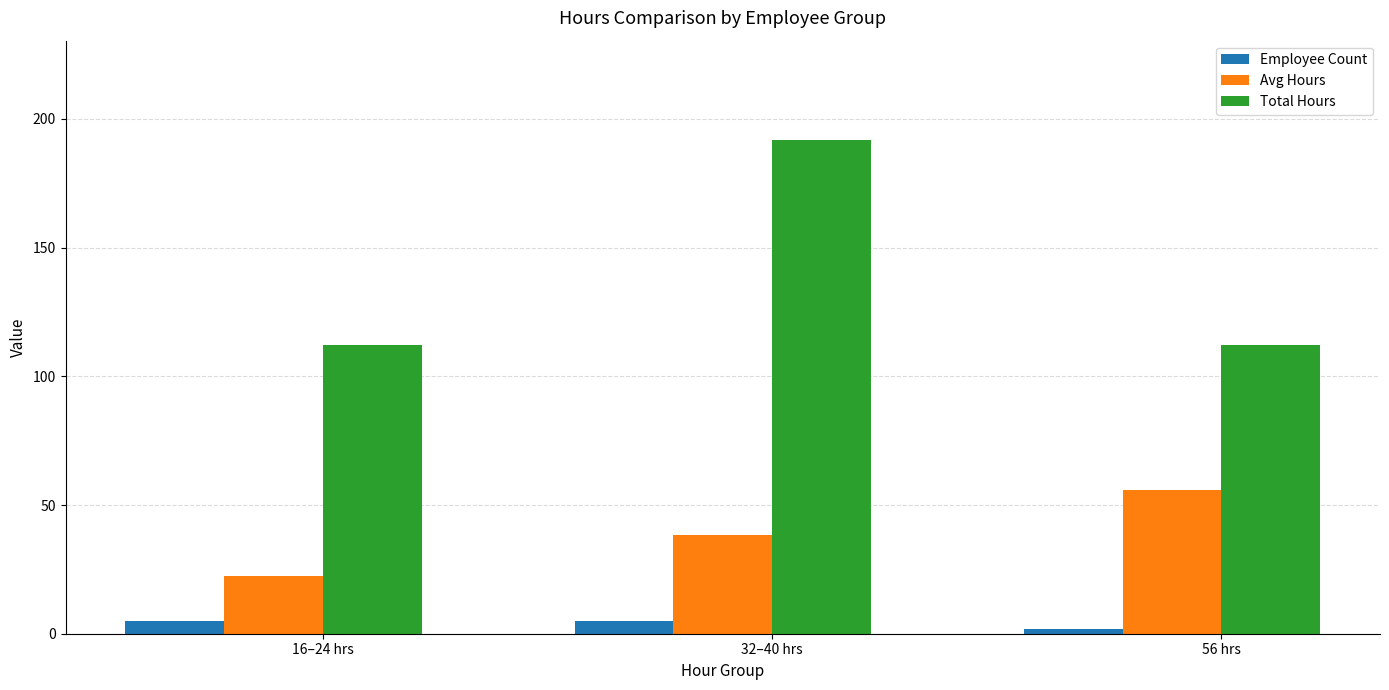

Is it true that Total Hours equals 192.0 at 32–40 hrs?

True